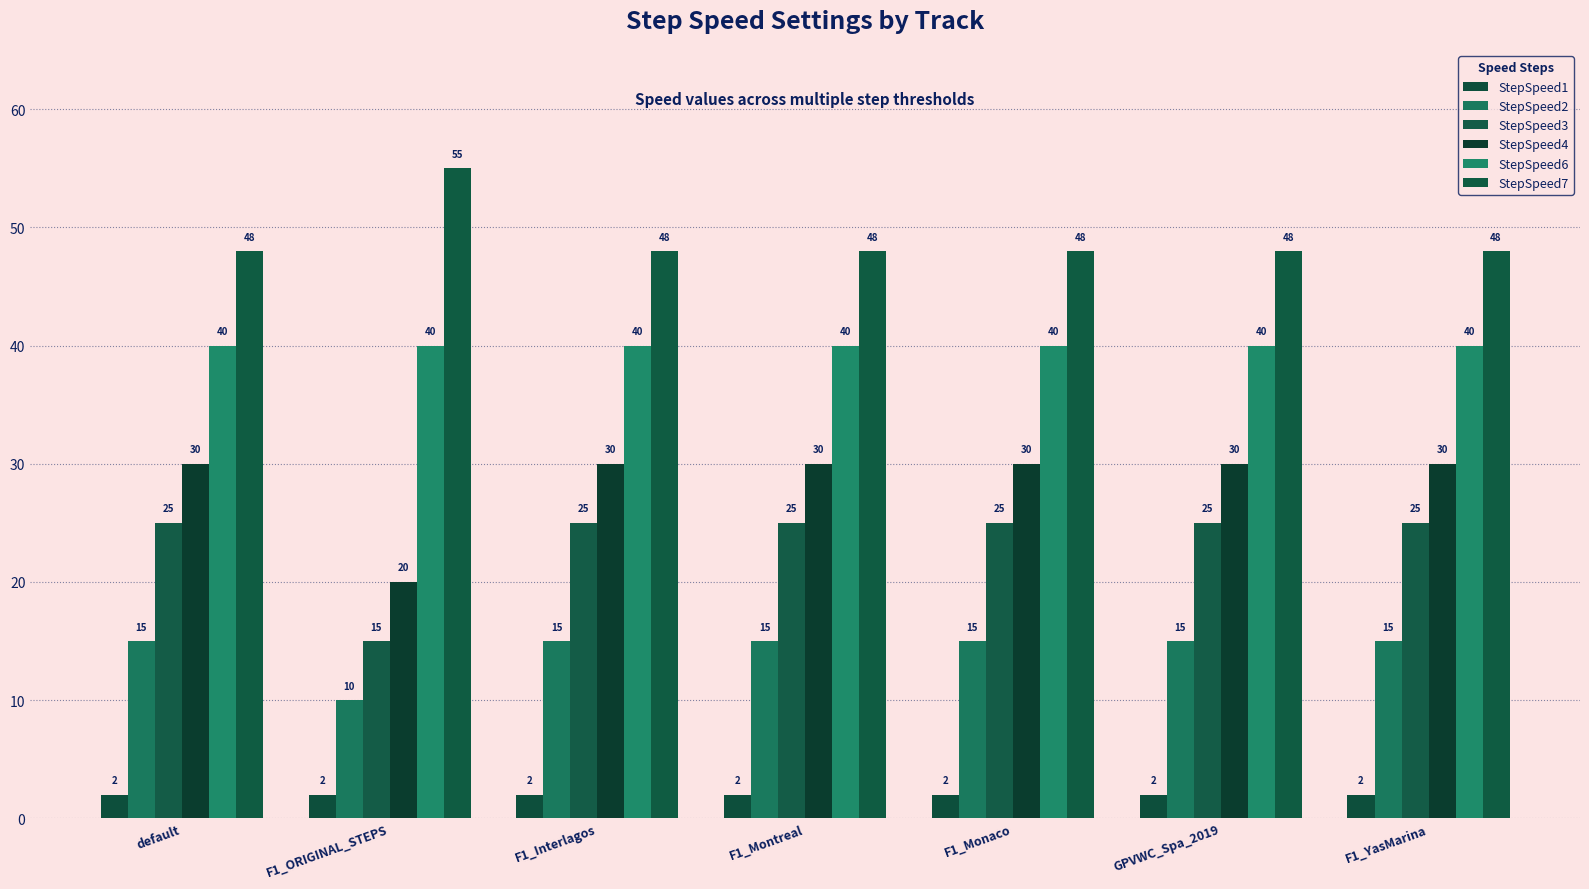

True or false: StepSpeed7 has a value of 32 at F1_ORIGINAL_STEPS.

False